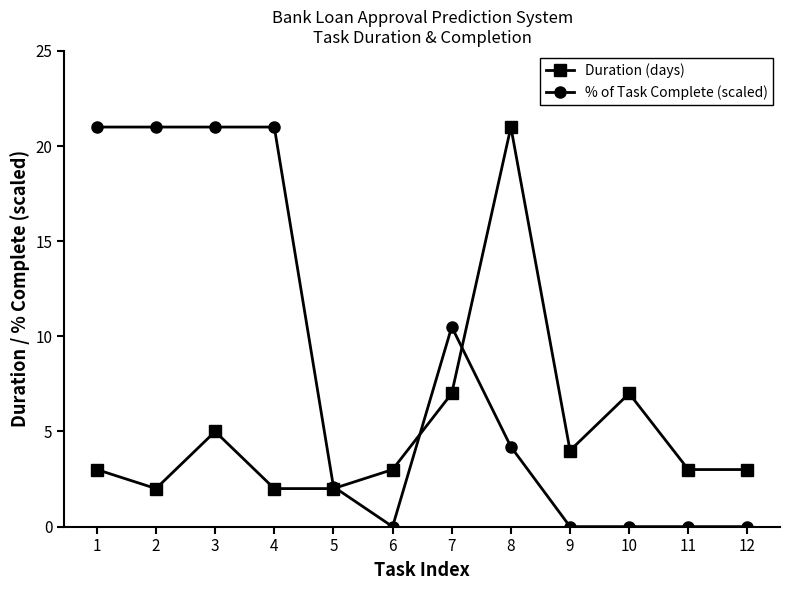

At which category is the sum across all series the highest?

3